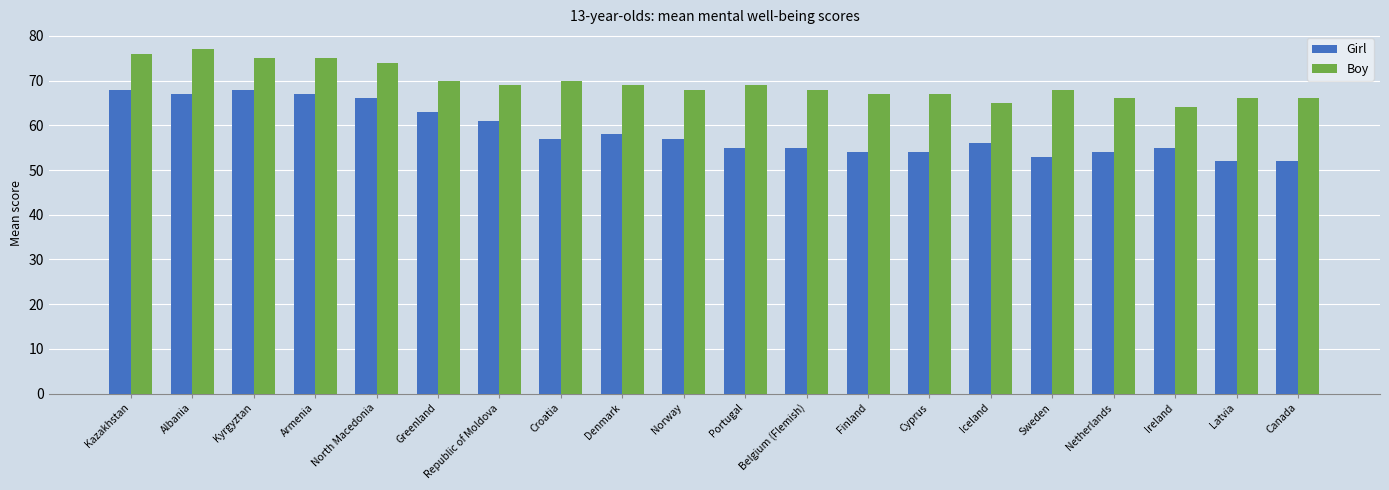

The value of Girl at Belgium (Flemish) is 55. True or false?

True